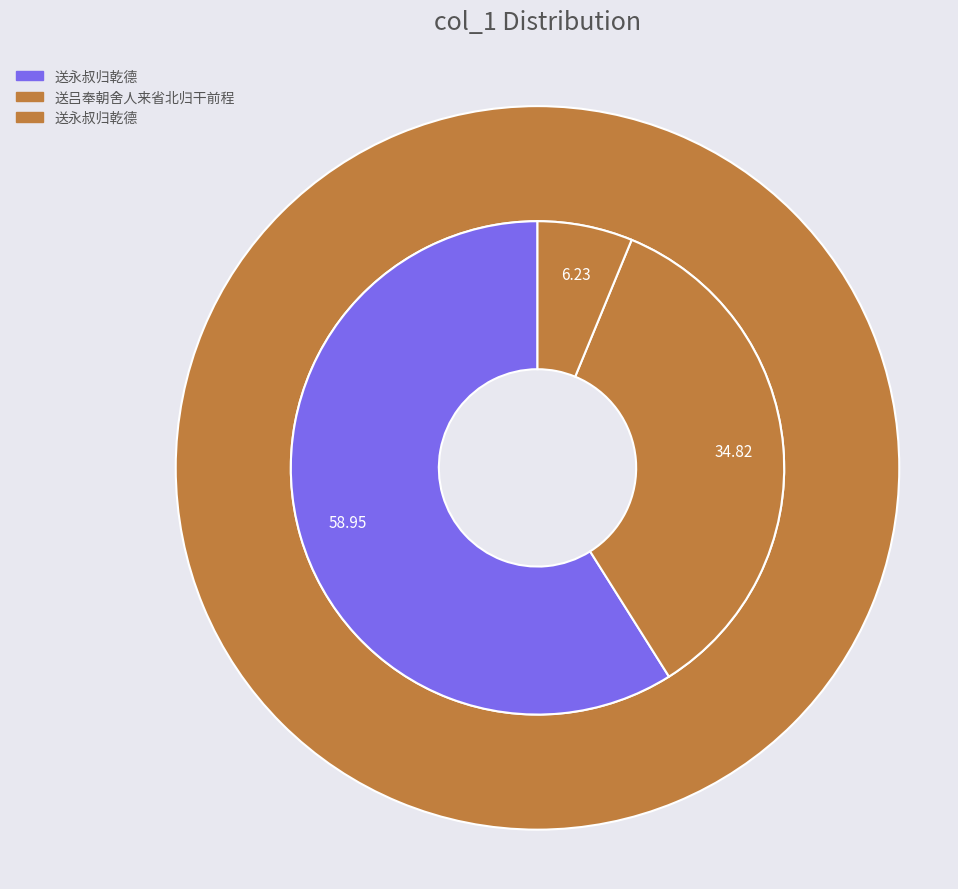

Rank the categories by value from lowest to highest.

送永叔归乾德, 送吕奉朝舍人来省北归干前程, 送永叔归乾德